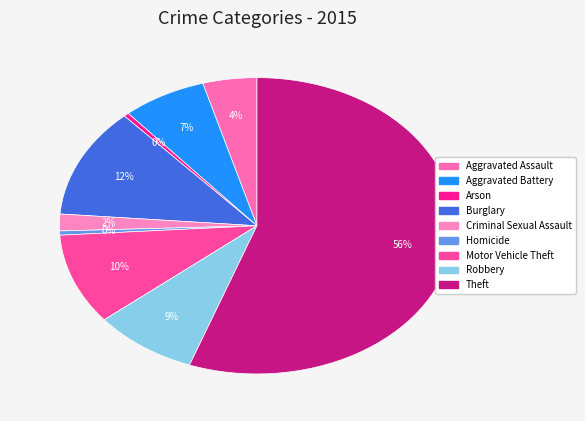

What is the majority slice?

Theft